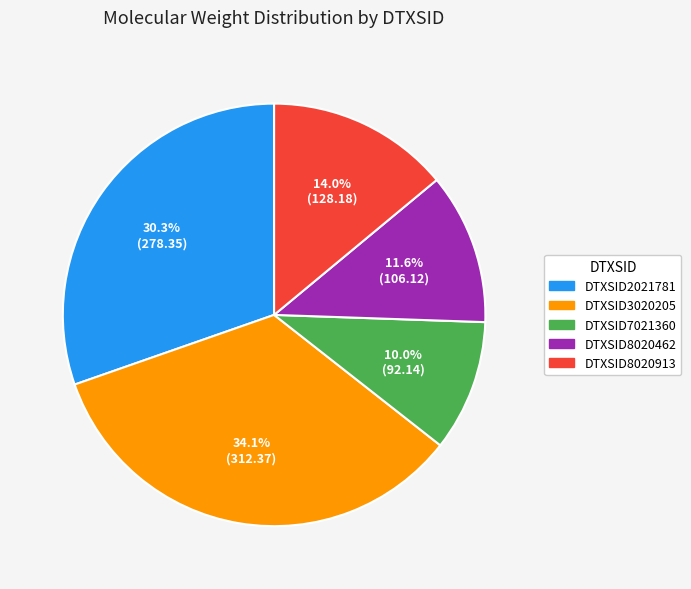

Do DTXSID3020205 and DTXSID2021781 together represent more than half of the pie?

Yes